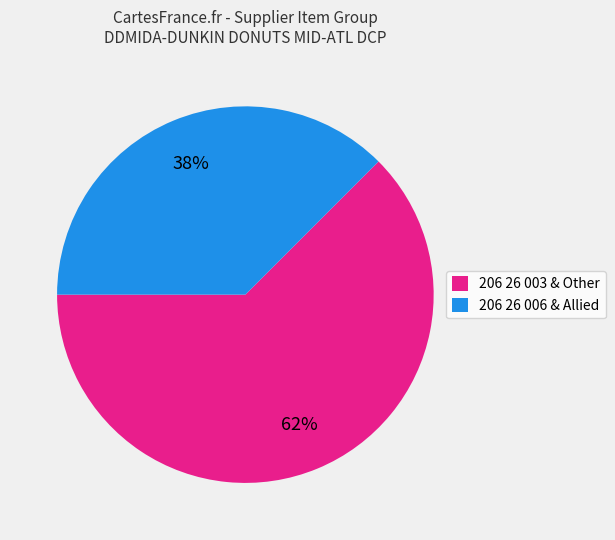

What percentage is the 206 26 003 & Other slice, to the nearest percent?

62%